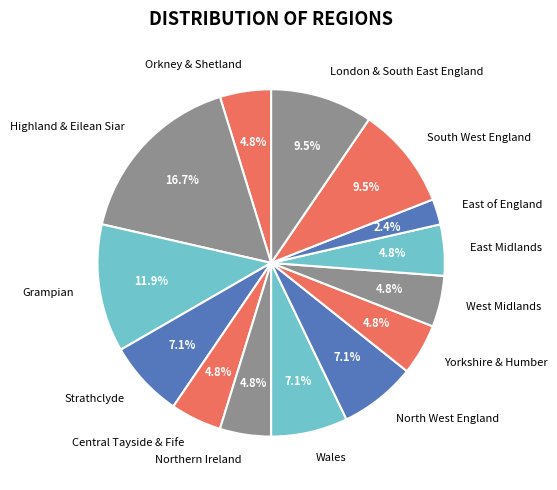

Is there a majority slice in this chart?

No